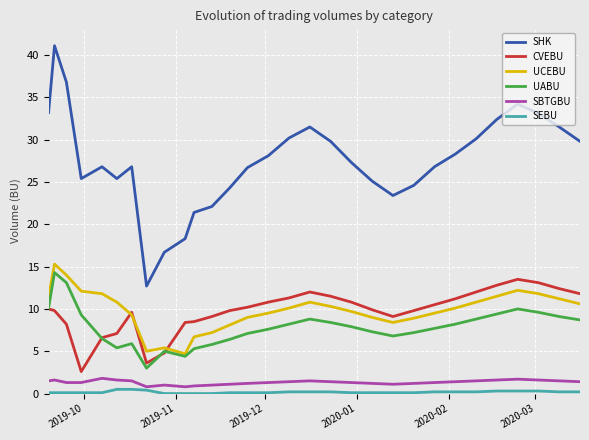

Which series has the largest total across all categories?

SHK